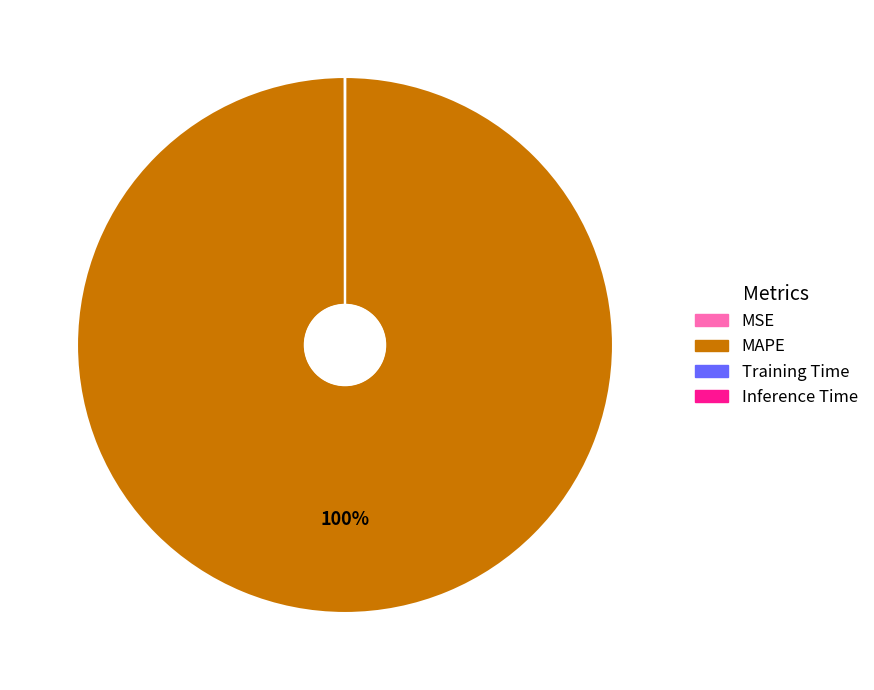

What is the largest slice in the pie chart?

MAPE